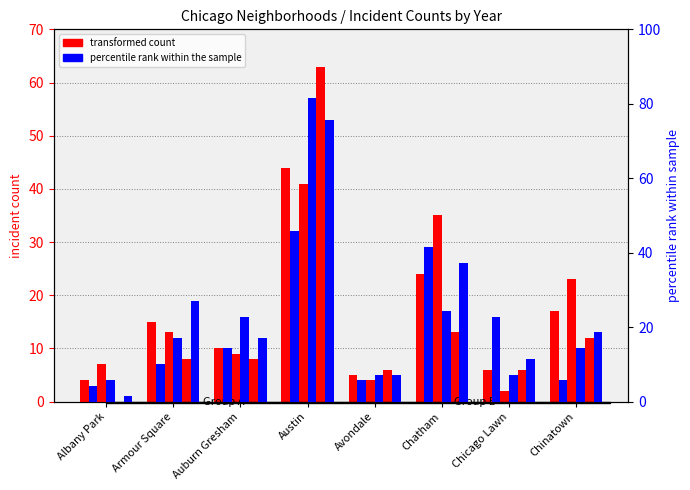

Is the value of 2018 at Armour Square greater than the value of 2024 at Chicago Lawn?

Yes